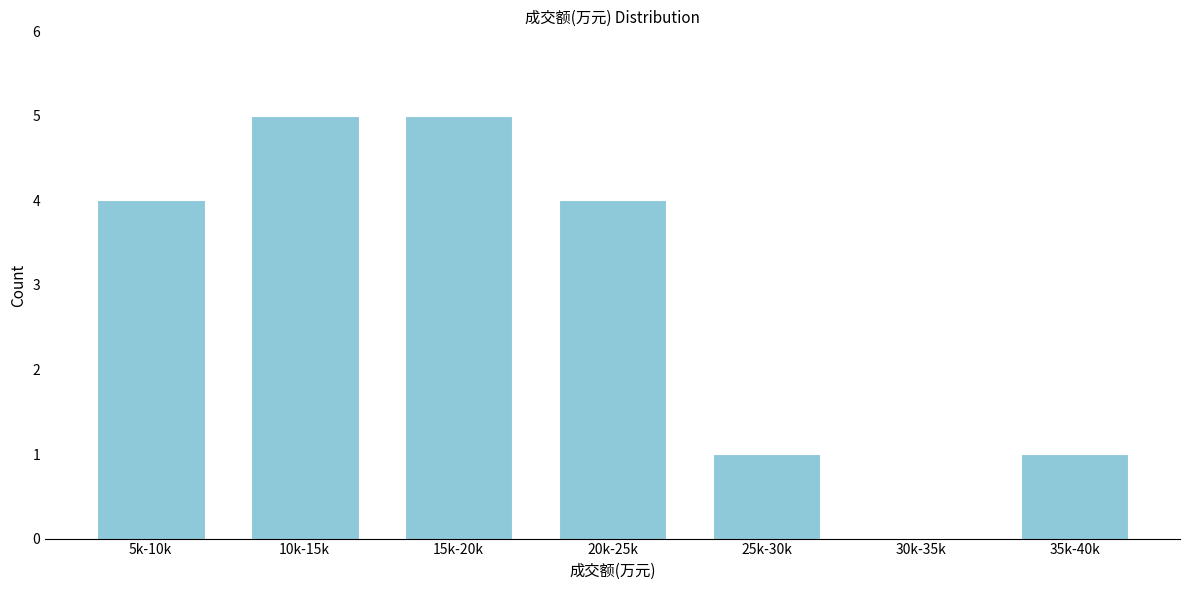

Reading left to right, what are all the values shown in this chart?

5k-10k=4	10k-15k=5	15k-20k=5	20k-25k=4	25k-30k=1	30k-35k=0	35k-40k=1